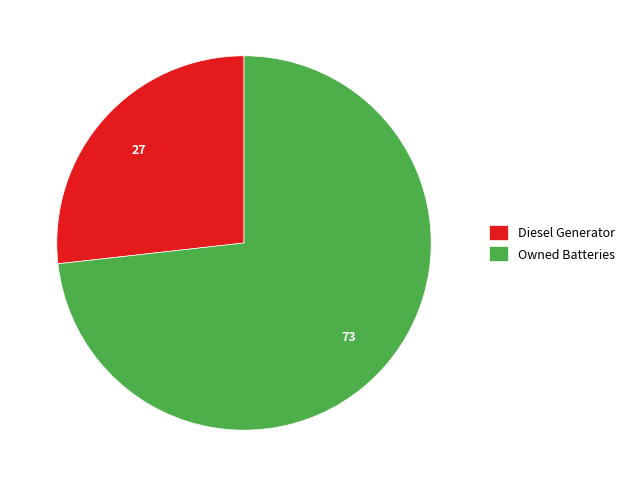

Between Owned Batteries and Diesel Generator, which is larger?

Owned Batteries